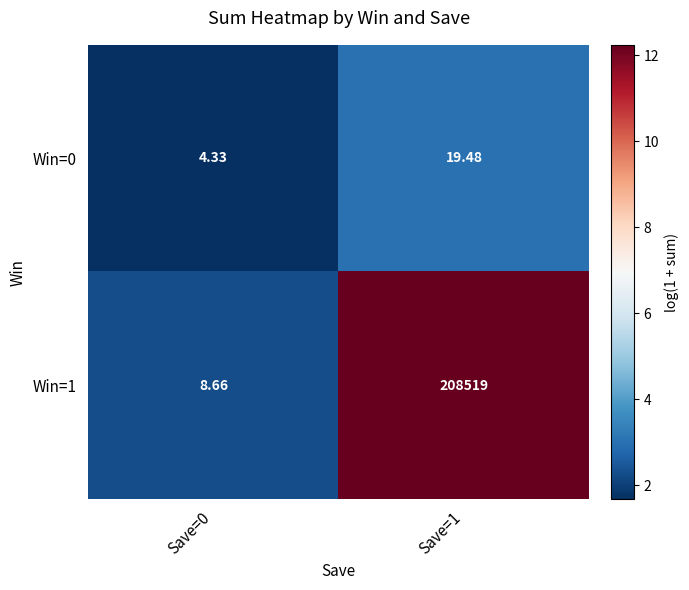

How many data points in Win=0 are less than 19?

1